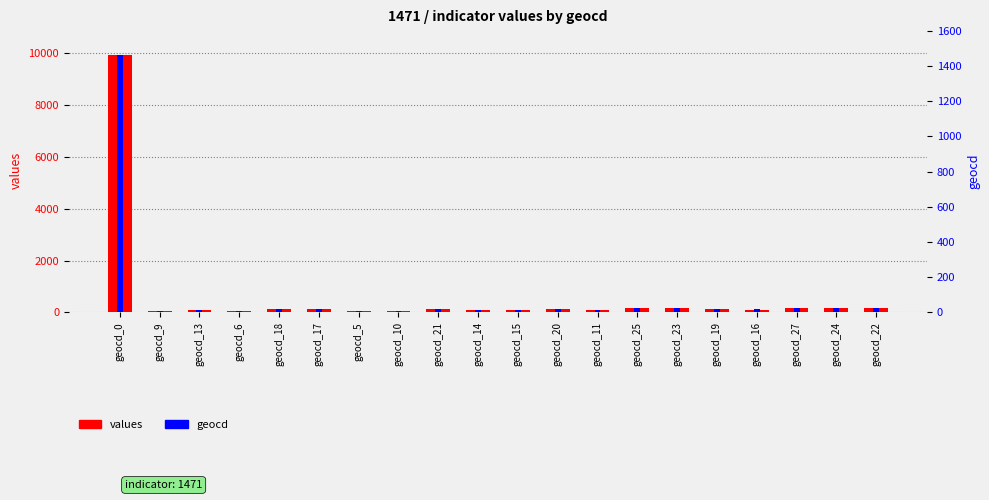

True or false: values has a value of 315 at geocd_27.

False